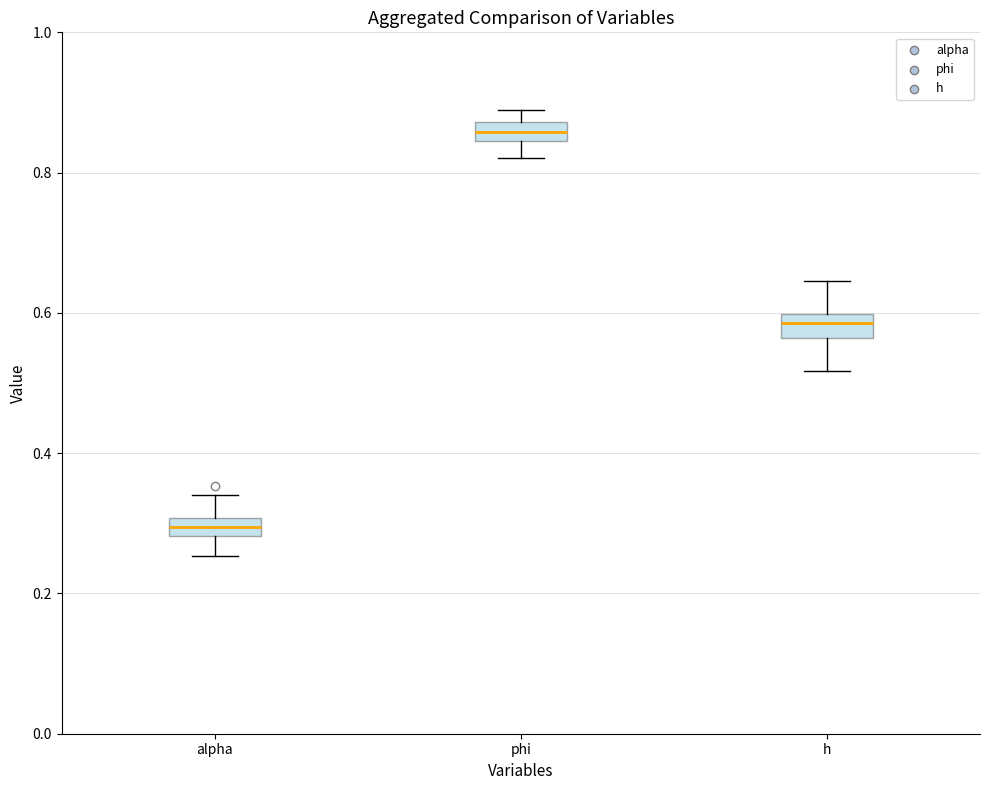

Where does the median line of the box for phi sit on the y-axis? The values are not printed on the chart, so give them approximately, as read against the axis.

0.86